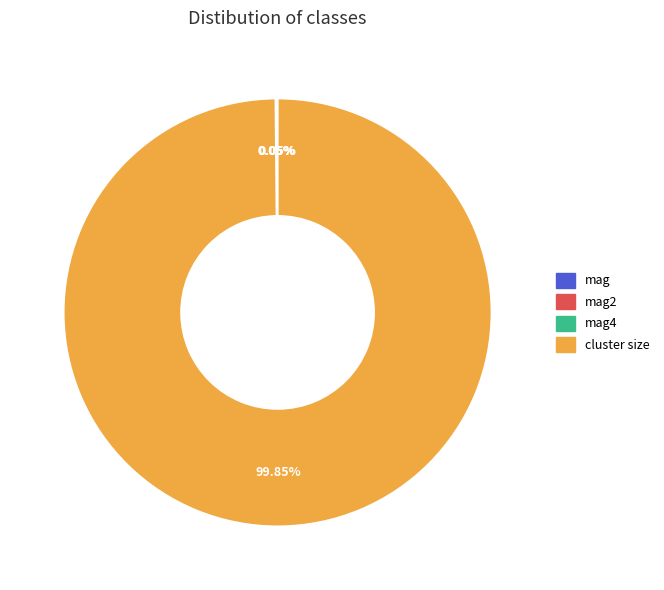

Does any single category account for the majority?

Yes